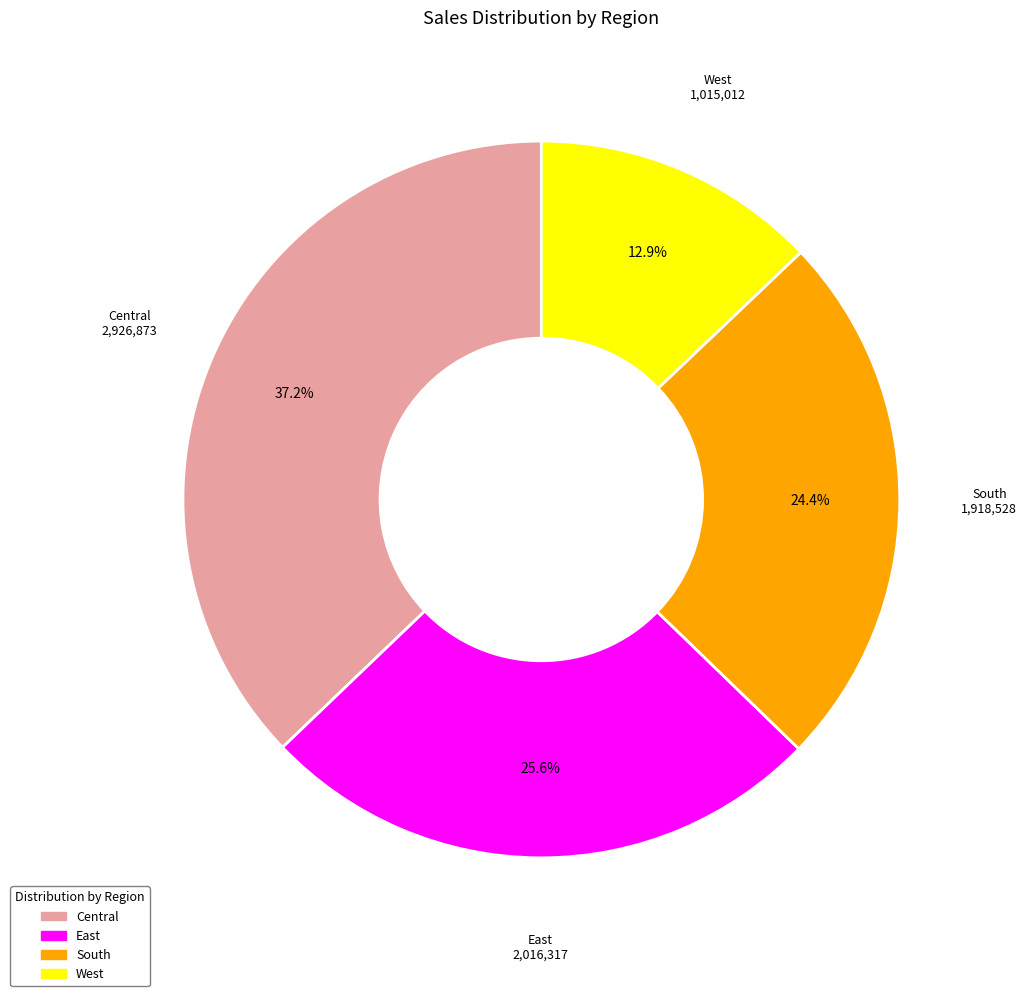

What percentage do South and East together represent?

50.0%